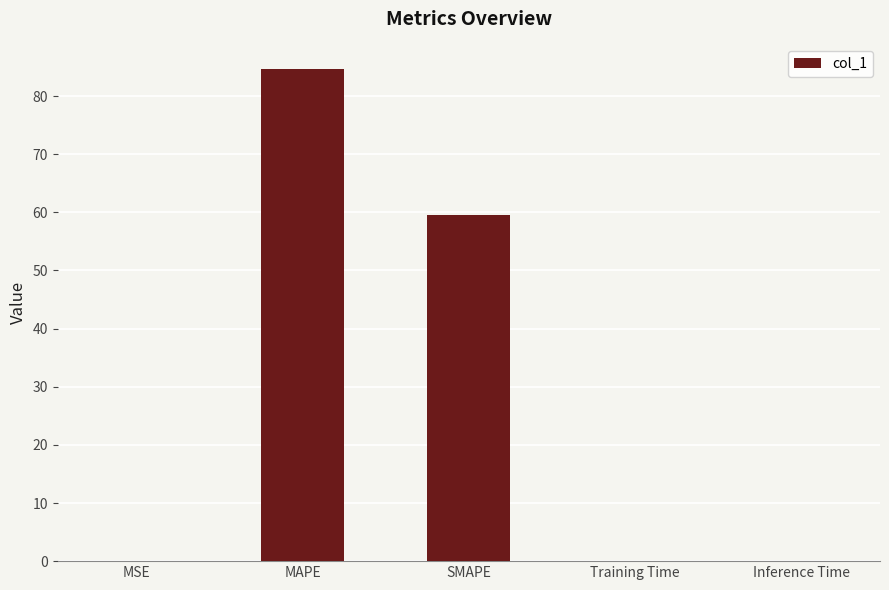

Which label corresponds to the largest value in the chart?

MAPE